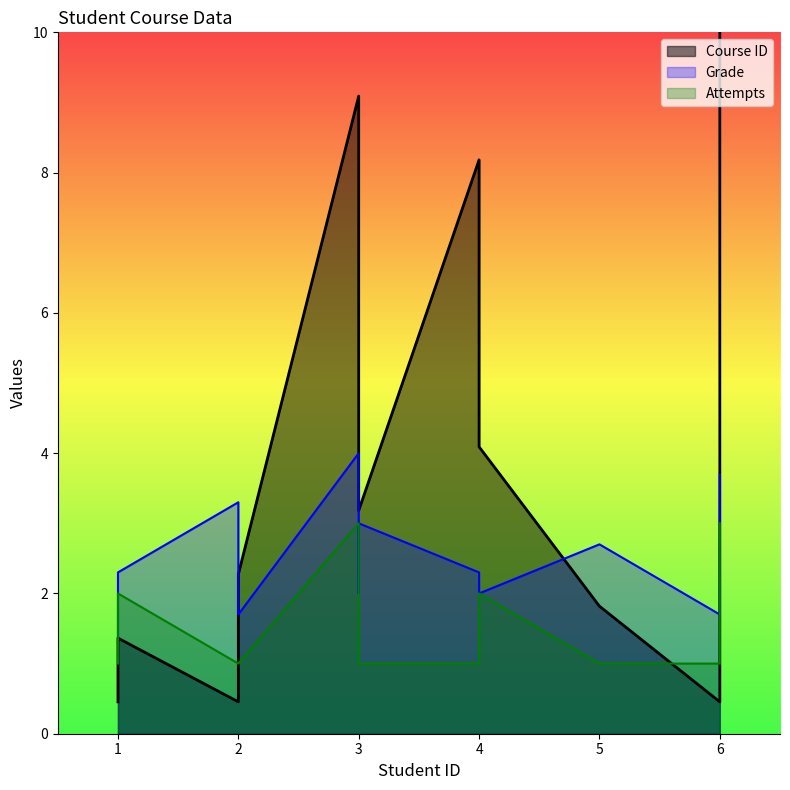

How many times do Attempts and Course ID cross each other?

3